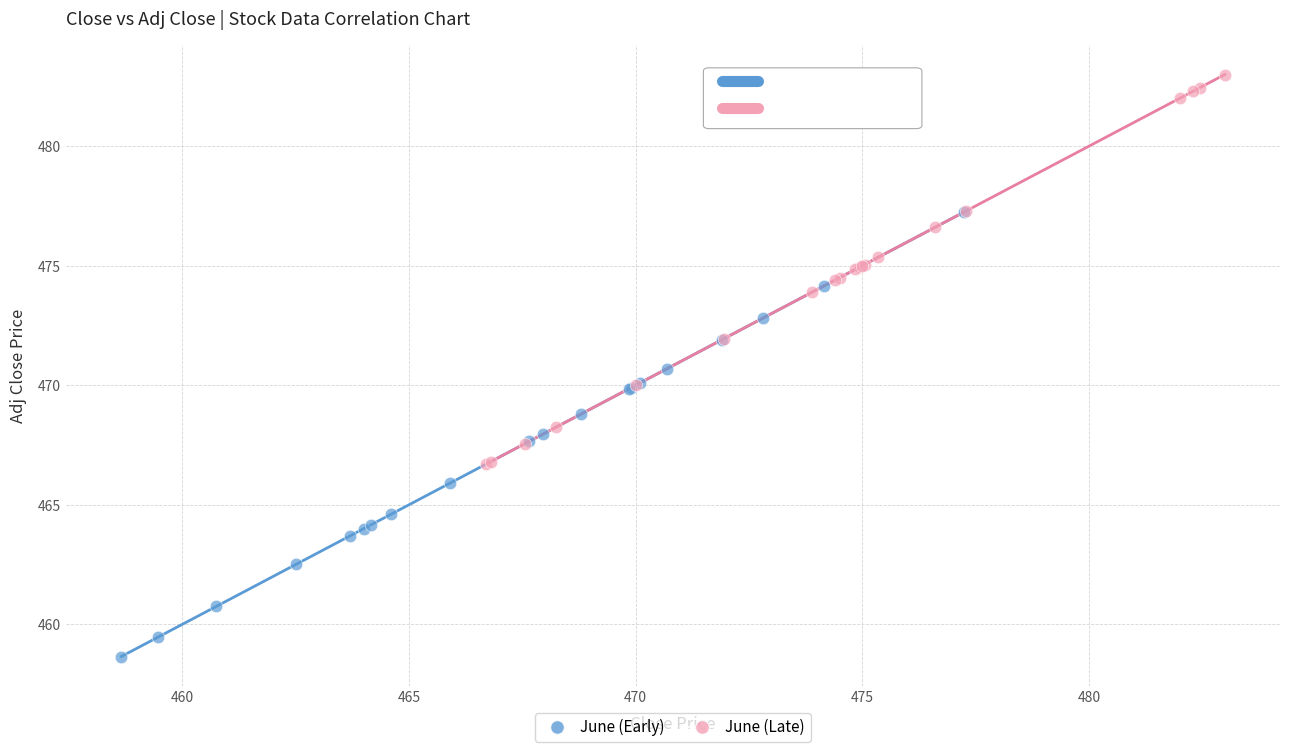

Which series has the largest Y range (max minus min)?

June (Early)